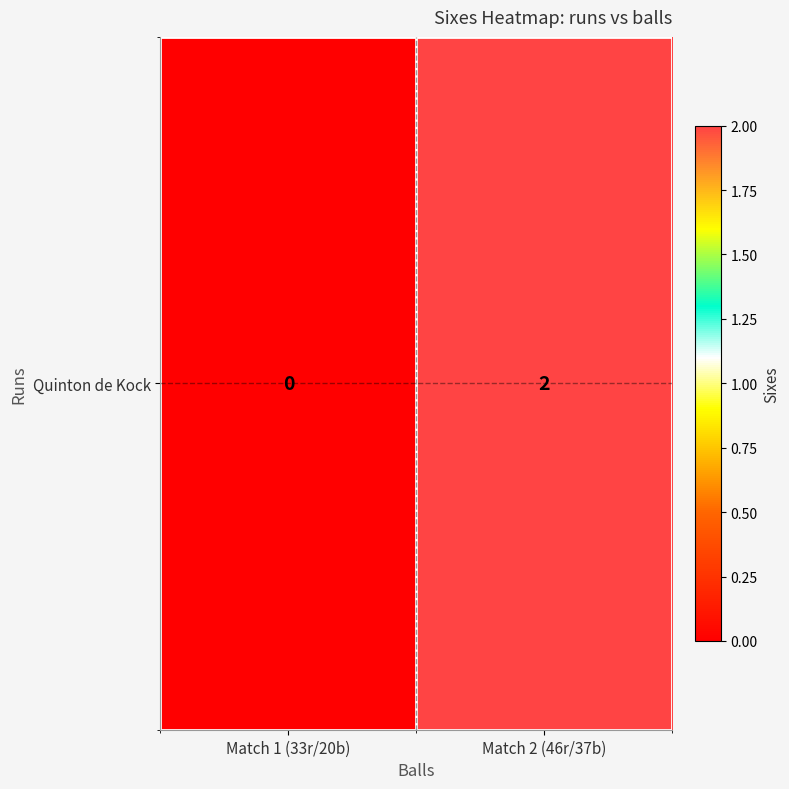

Reading left to right, what are all the values shown in this chart?

Match 1 (33r/20b)=0	Match 2 (46r/37b)=2